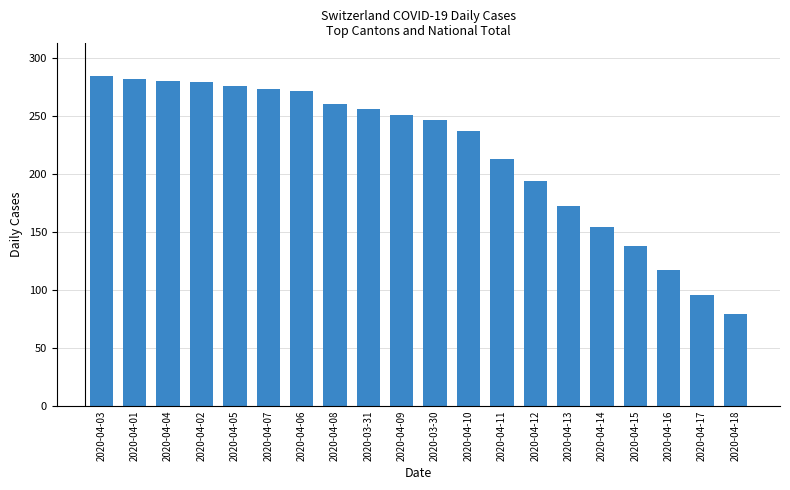

The chart shows a value of 276 at 2020-04-05. True or false?

True